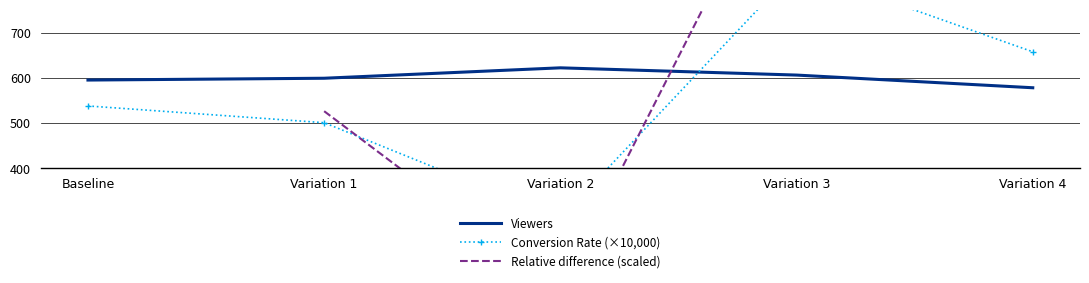

At which category is the sum across all series the highest?

Variation 3